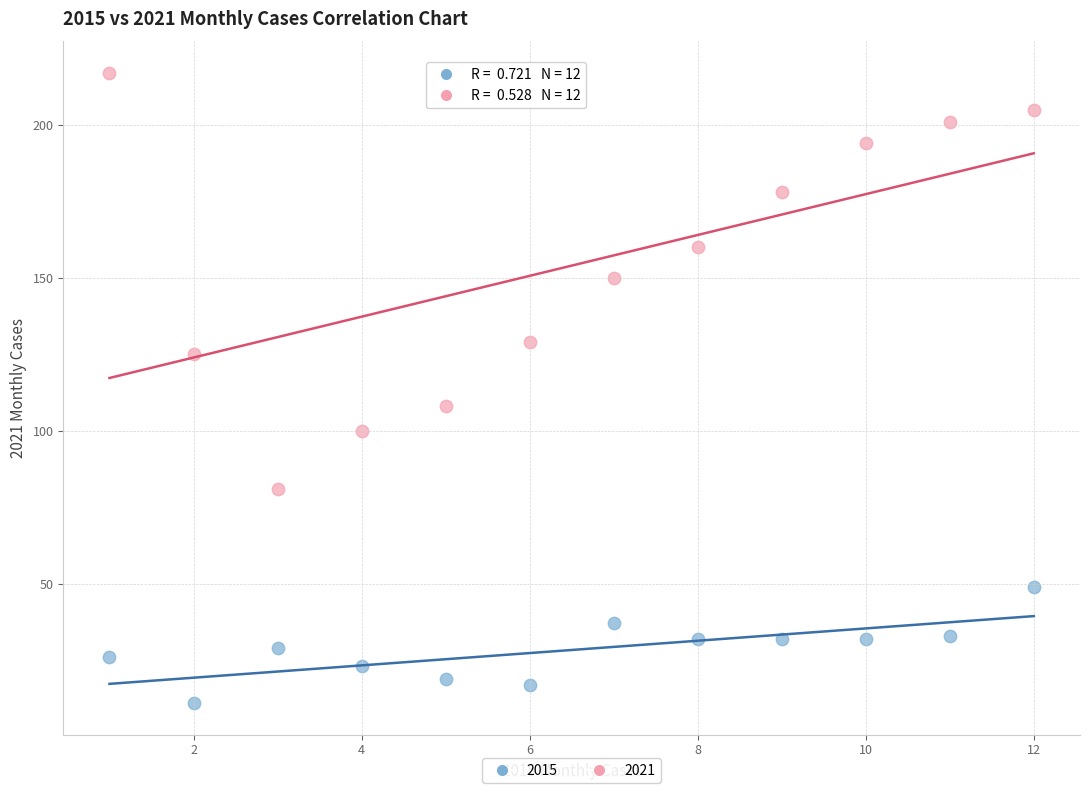

Which series reaches the minimum Y coordinate?

2015